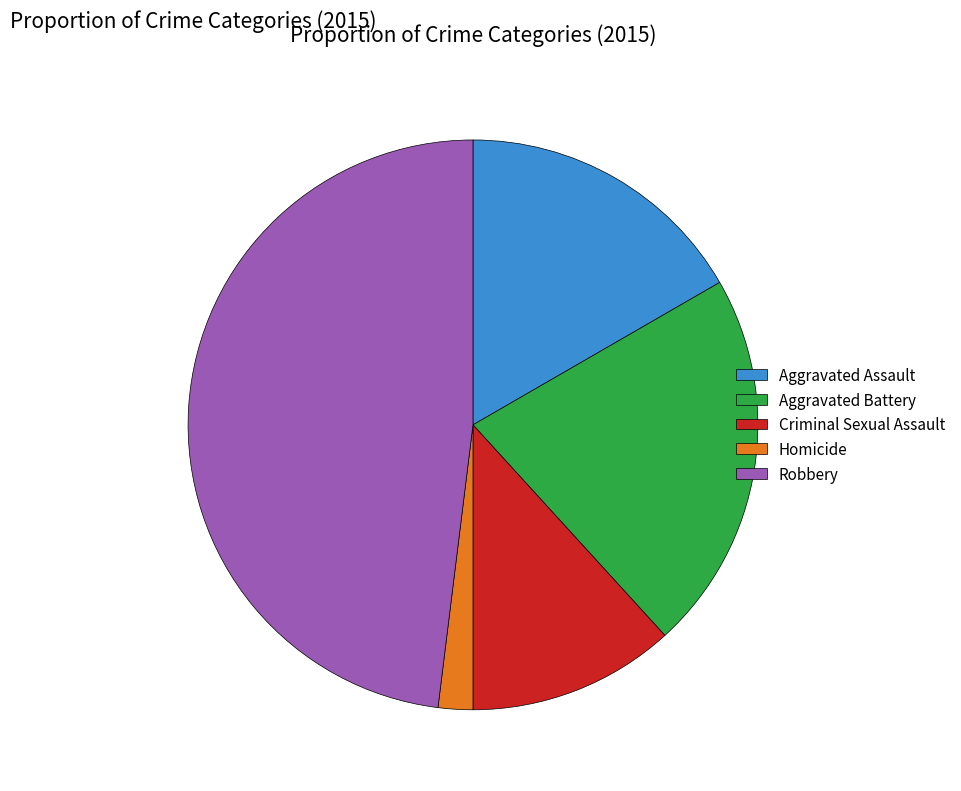

Rank the categories by value from lowest to highest.

Homicide, Criminal Sexual Assault, Aggravated Assault, Aggravated Battery, Robbery